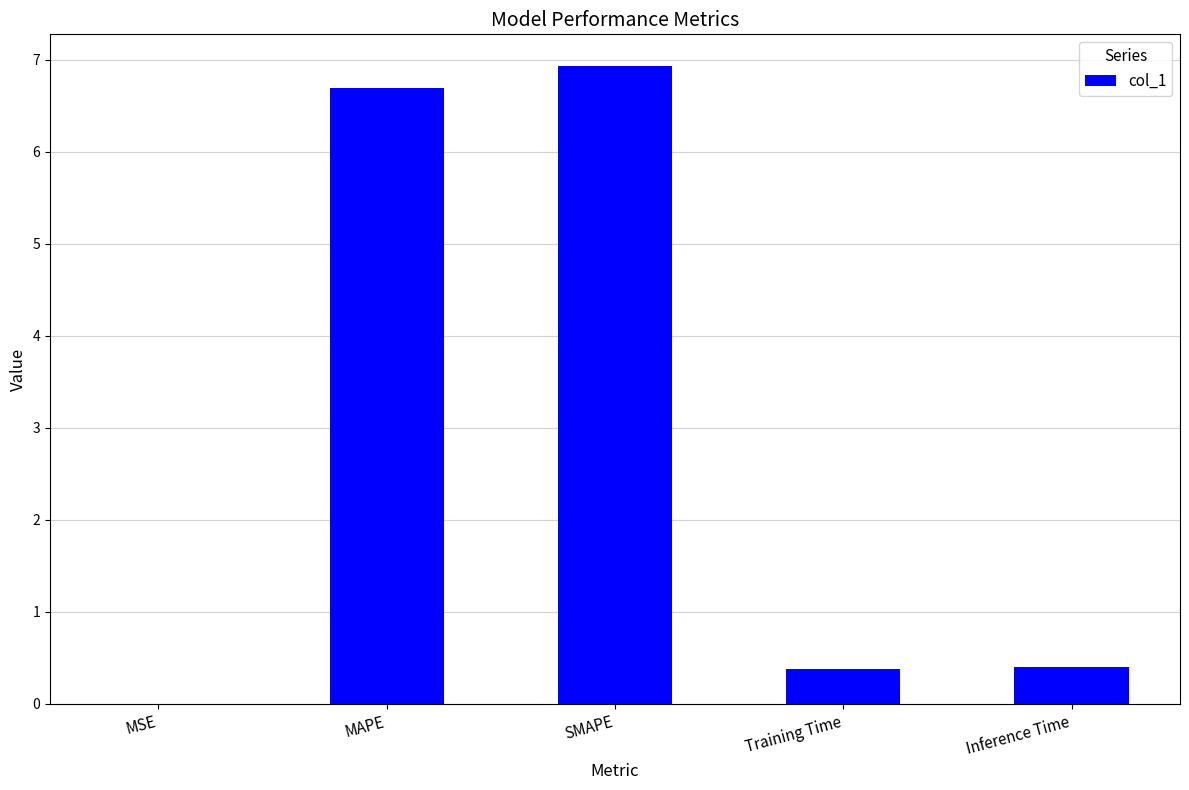

Between Training Time and SMAPE, which is larger?

SMAPE